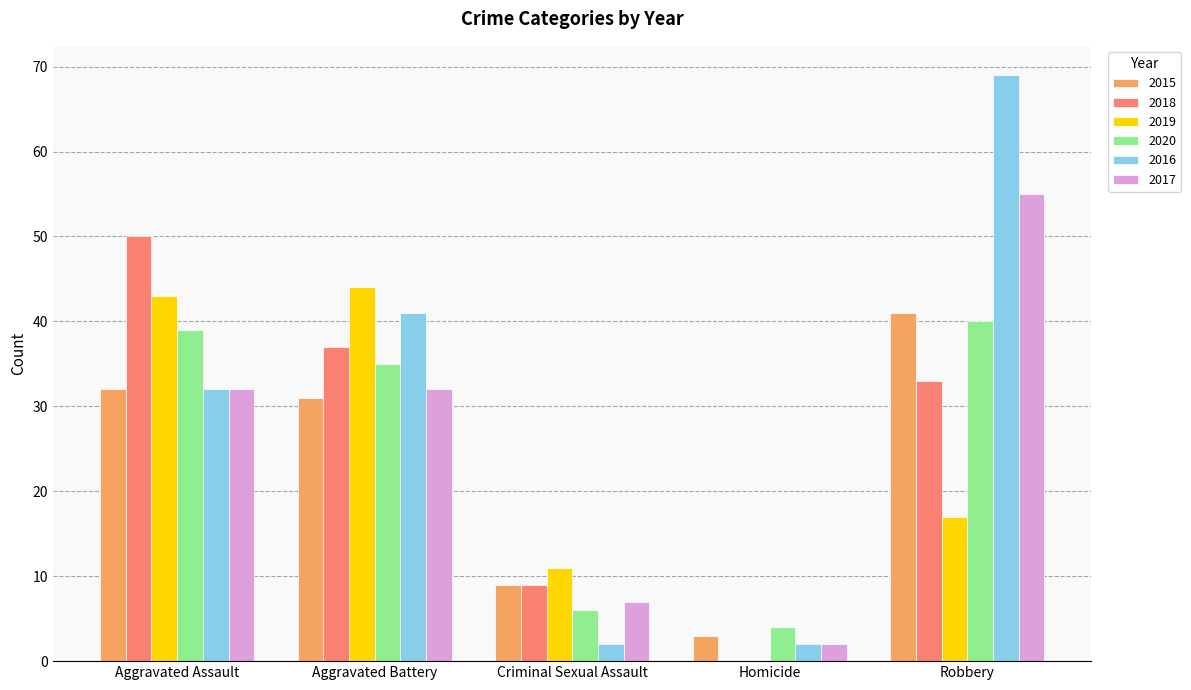

Reading left to right, list all the values displayed in this chart.

2015: 32	31	9	3	41
2018: 50	37	9	0	33
2019: 43	44	11	0	17
2020: 39	35	6	4	40
2016: 32	41	2	2	69
2017: 32	32	7	2	55